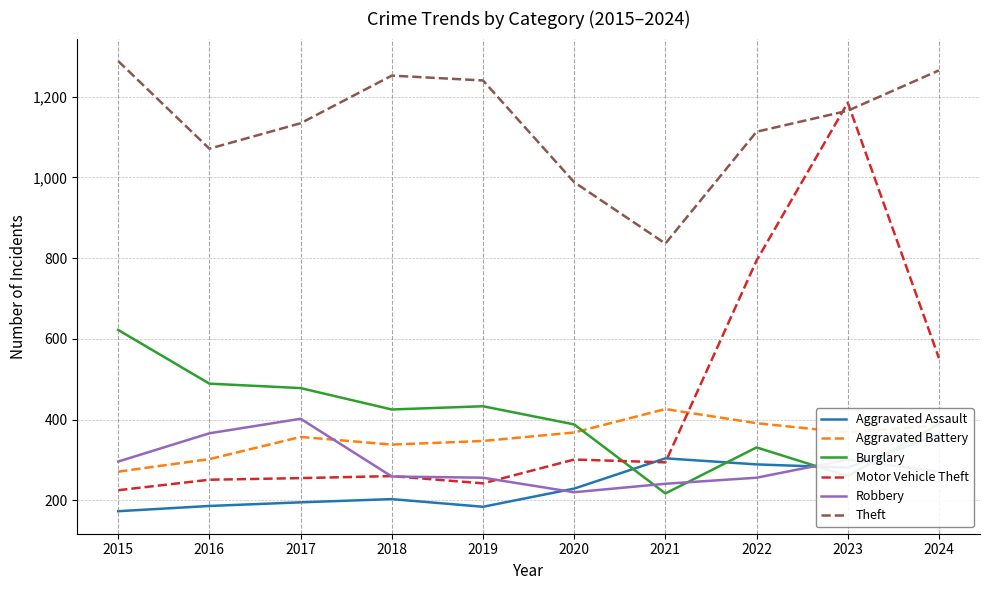

Rank the categories by Aggravated Assault value from lowest to highest.

2015, 2019, 2016, 2017, 2018, 2020, 2023, 2022, 2021, 2024